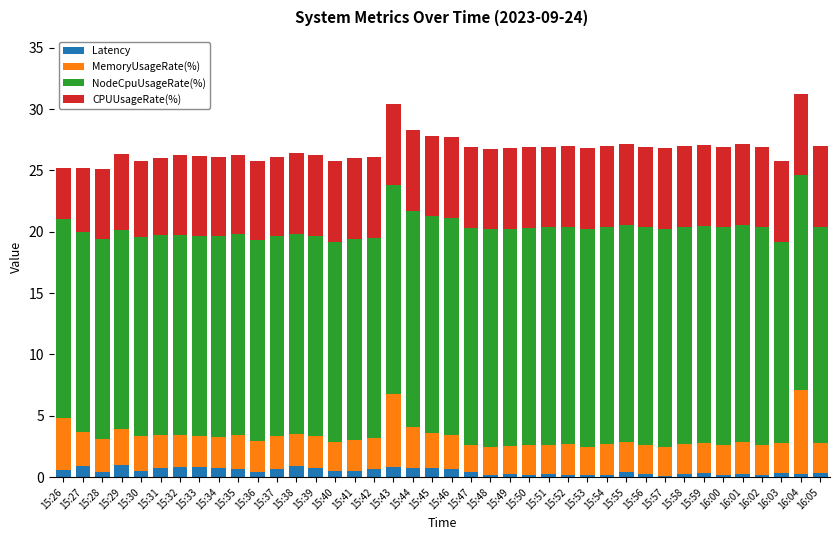

What is the maximum value for Latency?

1.0